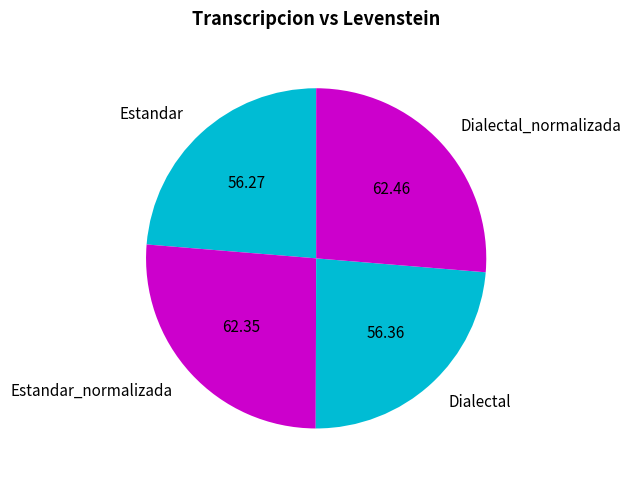

How many slices are in this pie chart?

4